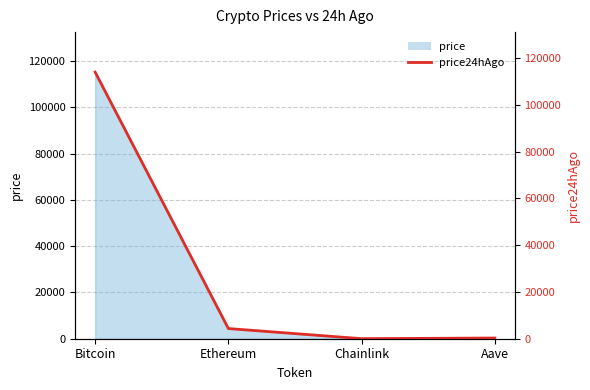

How many lines are shown in the chart?

1